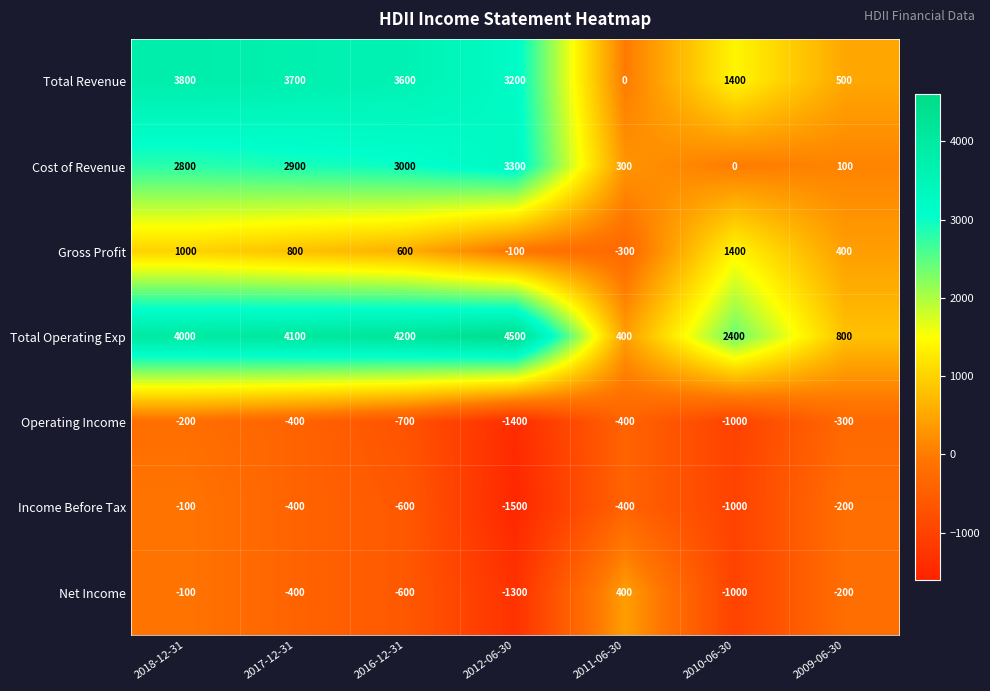

At which label does Total Revenue reach its minimum?

2011-06-30